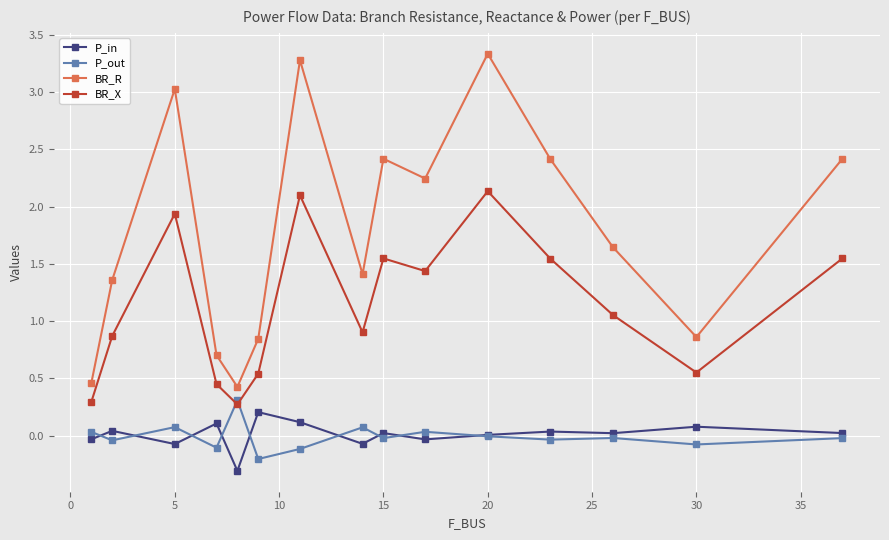

Which series has the largest range (max minus min)?

BR_R